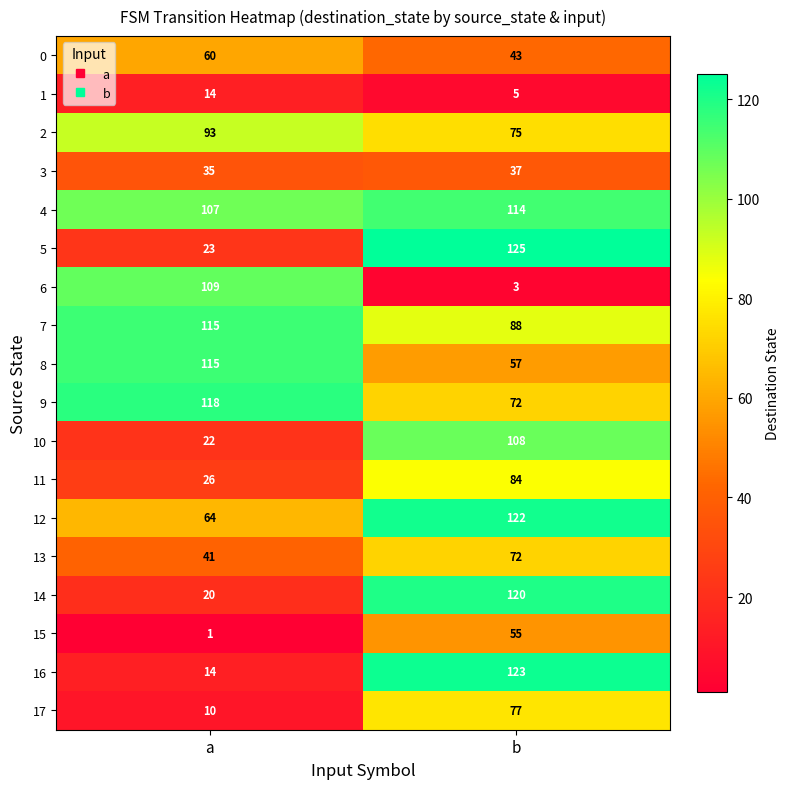

At which label is 17 closest to 43?

a